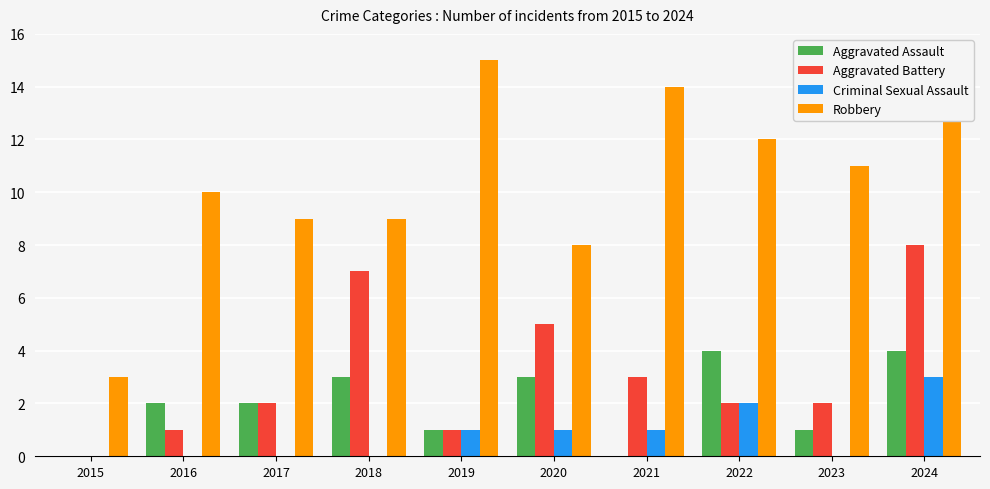

What is the difference between the Aggravated Assault values at 2023 and 2017?

1